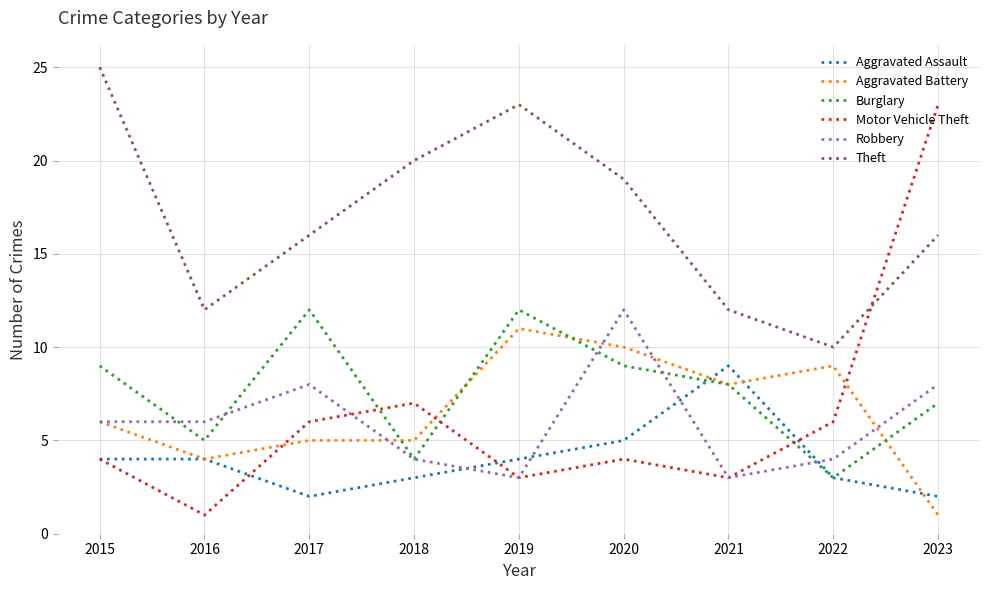

True or false: Aggravated Battery has more than 0 points higher than both neighbors.

True